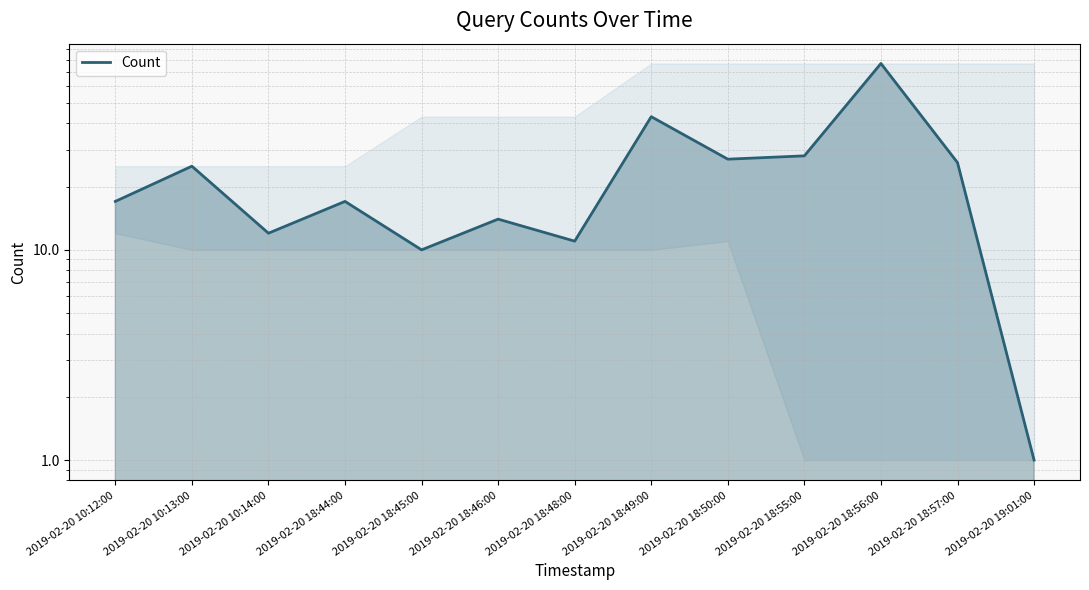

Which has a higher value, 2019-02-20 18:57:00 or 2019-02-20 18:48:00?

2019-02-20 18:57:00